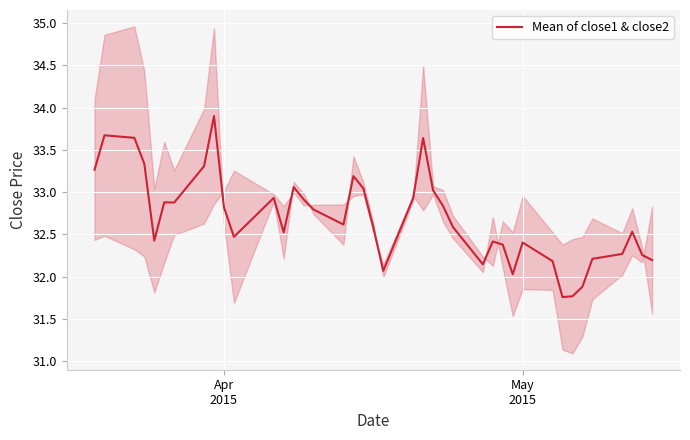

How many interior local peaks (higher than both neighbors) does the data have?

10